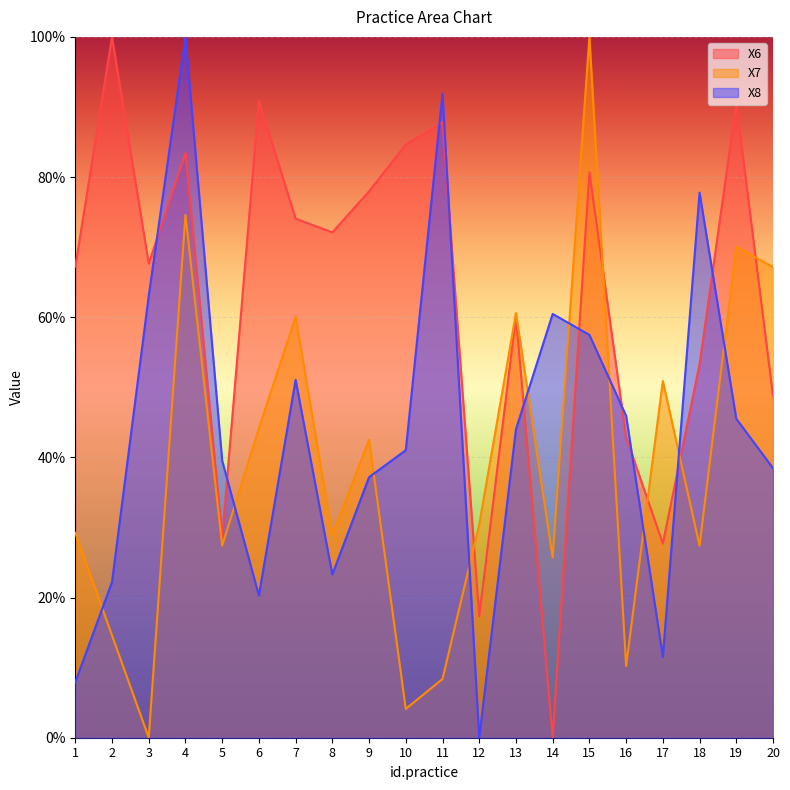

Where is X6 nearest to the value 0?

14